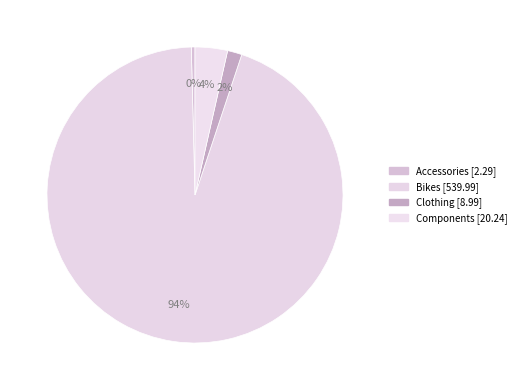

What portion of the pie excludes Components?

96.5%